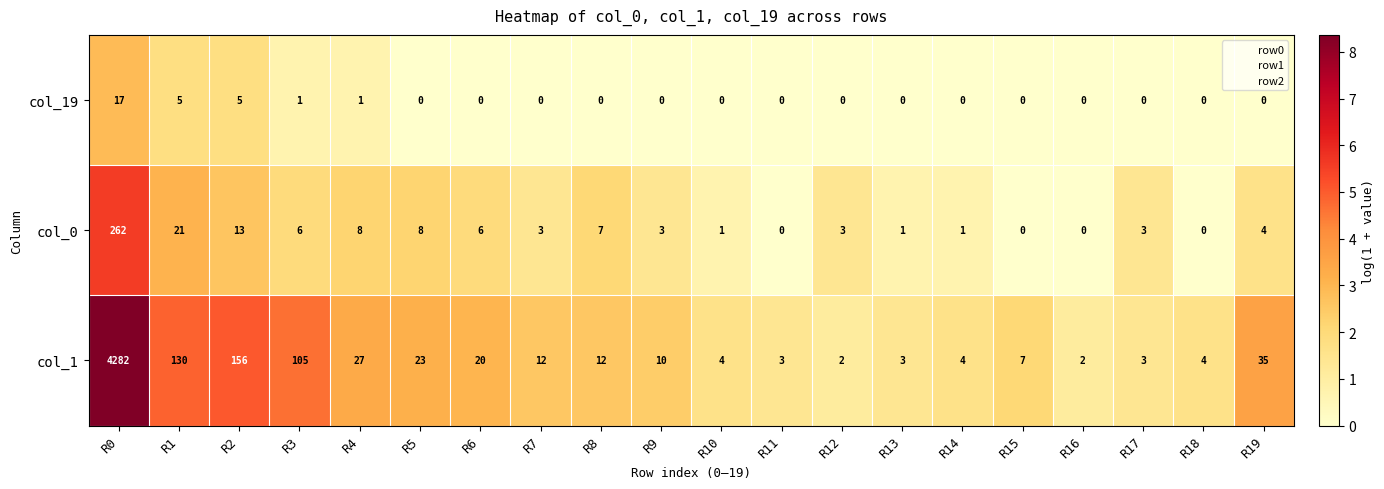

What is the difference between the maximum and second lowest values in the col_19 series?

17